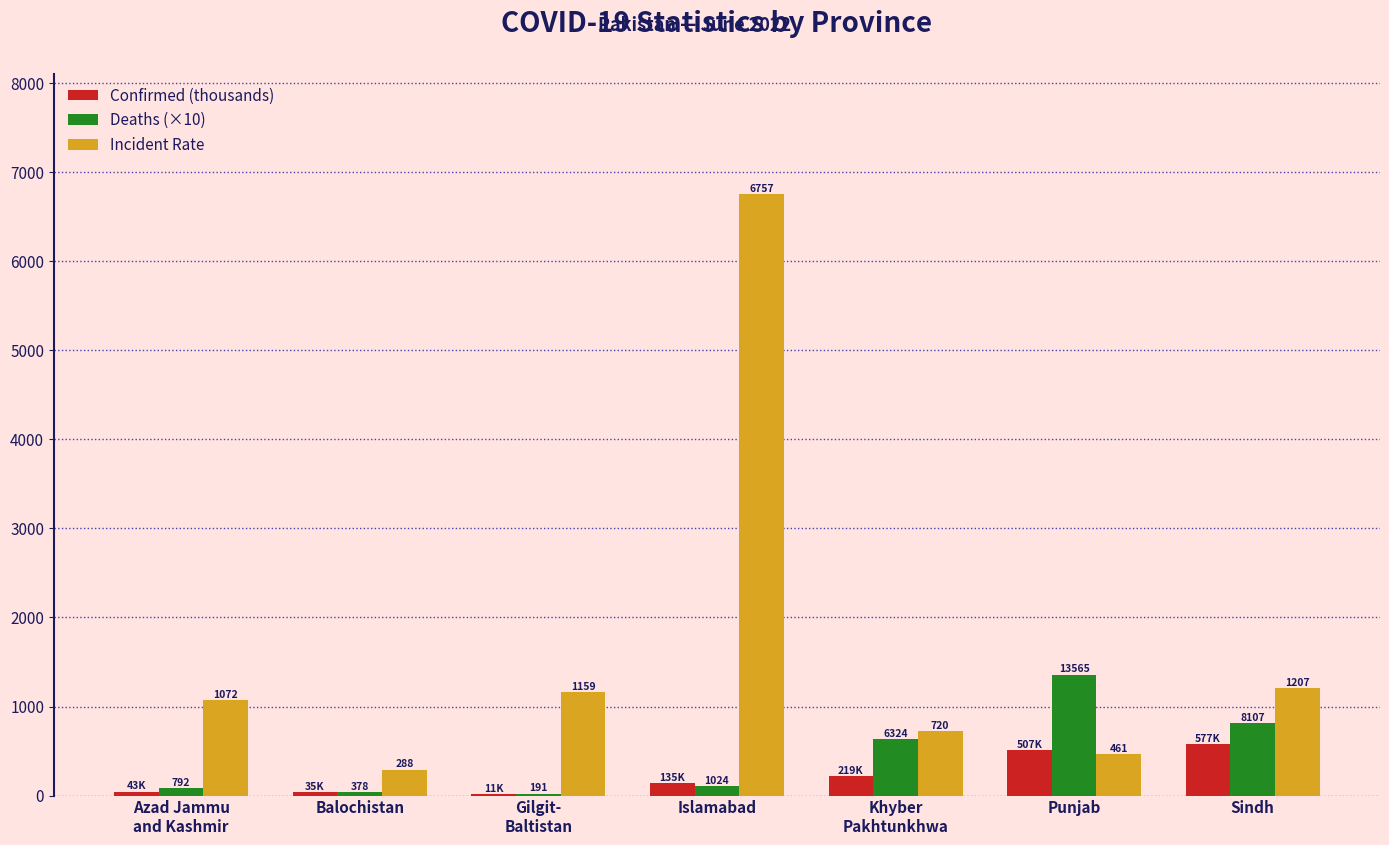

Which series has the largest total across all categories?

Incident Rate